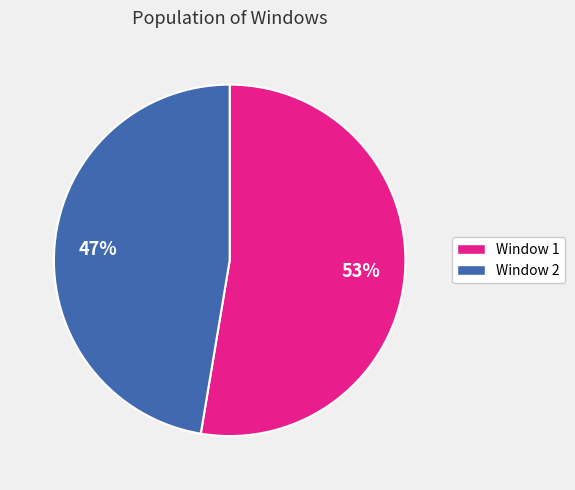

Do Window 1 and Window 2 together represent more than half of the pie?

Yes